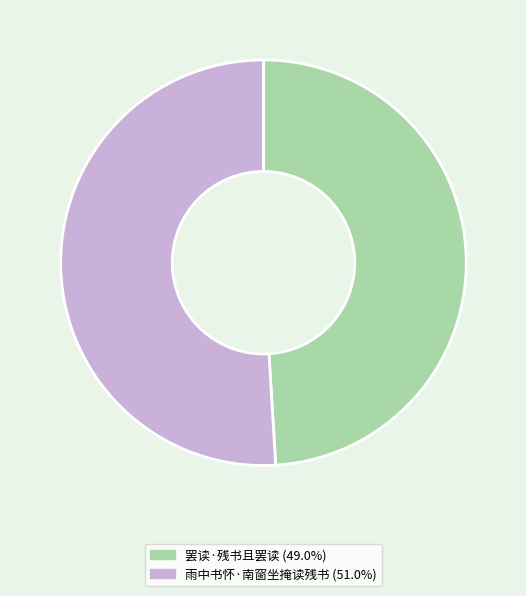

True or false: 雨中书怀·南窗坐掩读残书 accounts for 43% of the total.

False